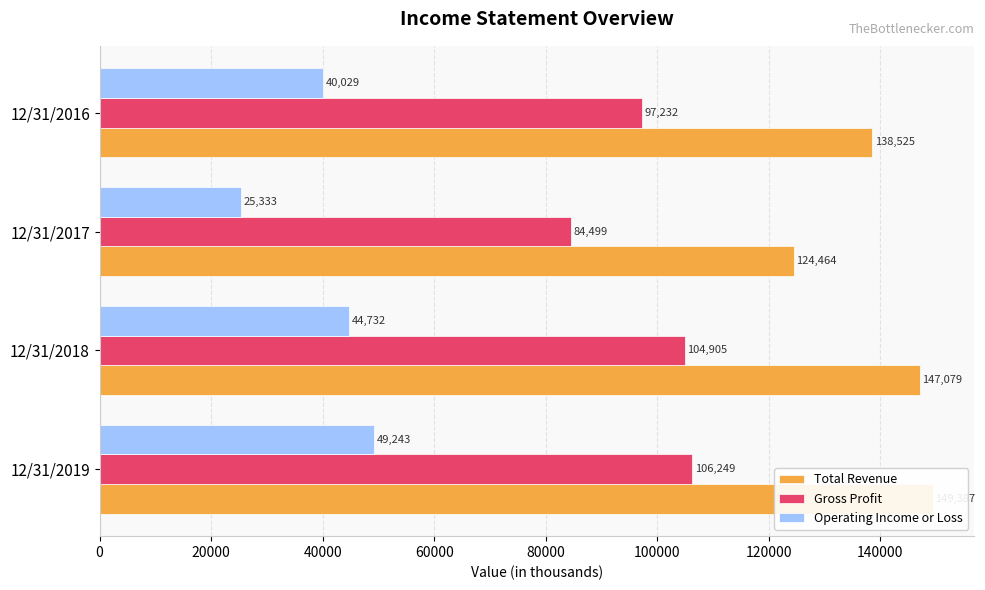

What is the value of the Total Revenue bar at the 1st from the left?

149387